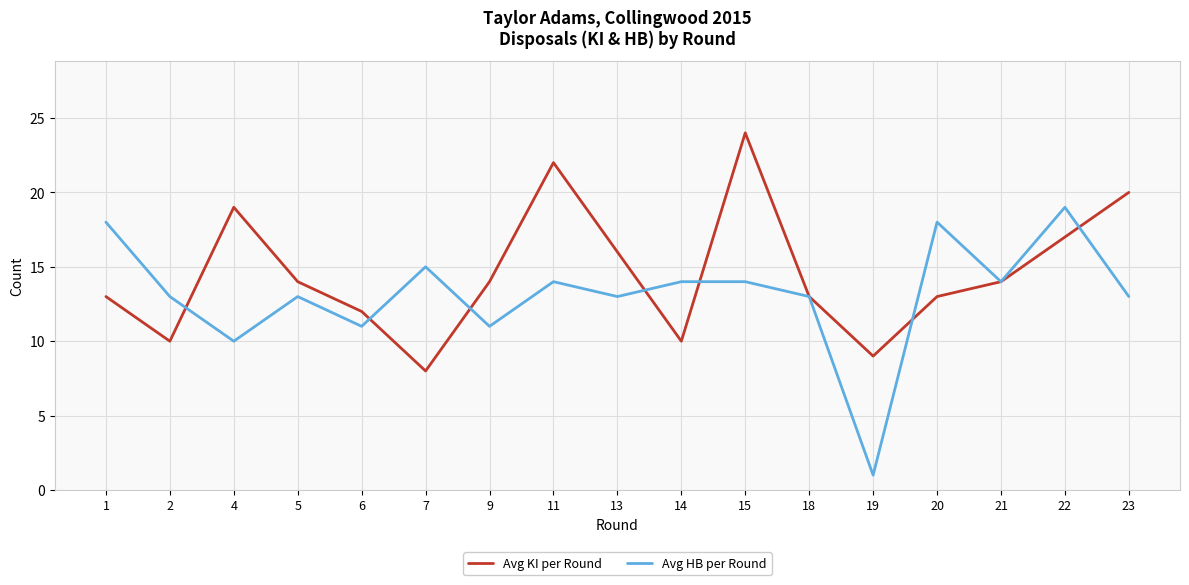

At which category does Avg KI per Round reach its first local valley?

2